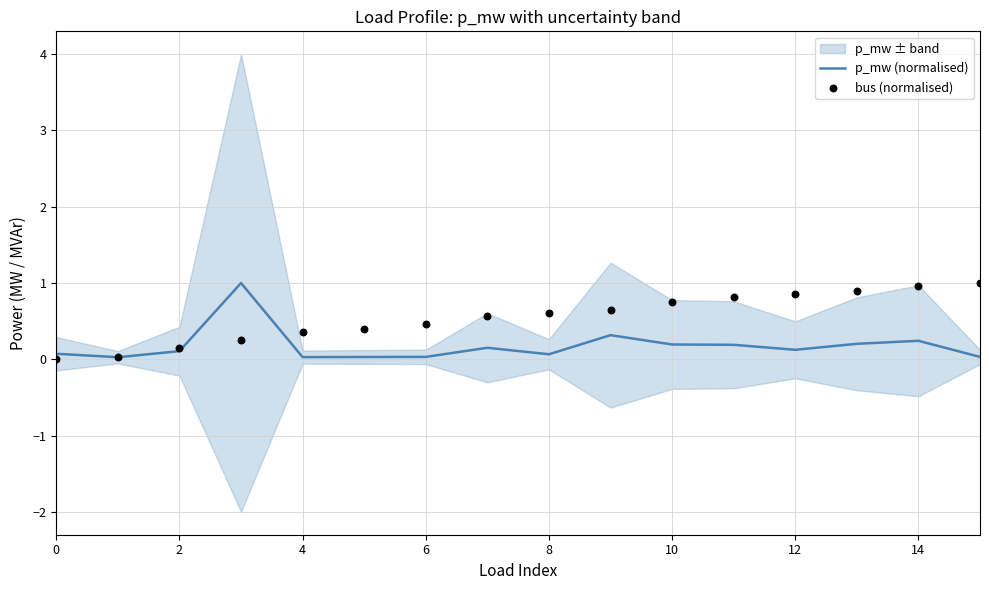

What is the total value across all series at 14?

0.7